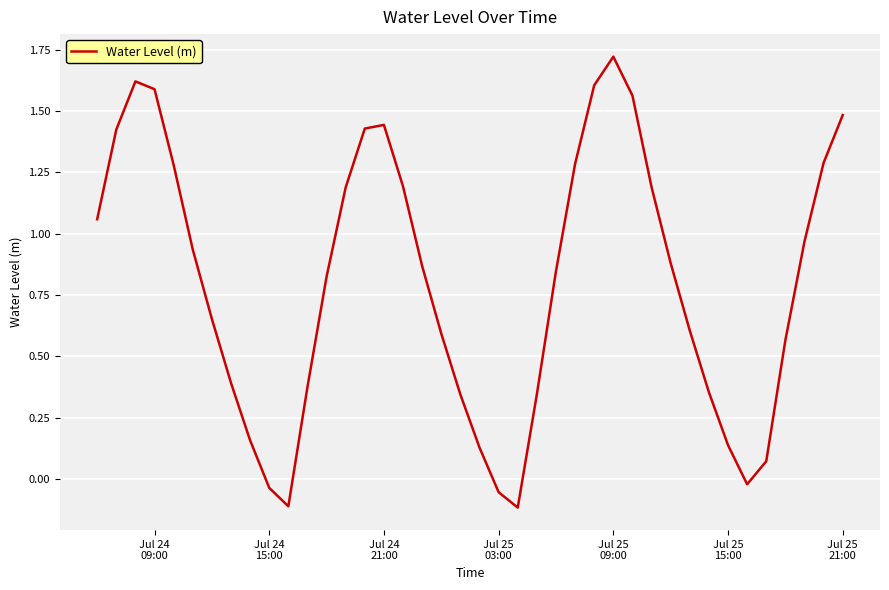

What is the difference between the maximum and minimum values?

1.8